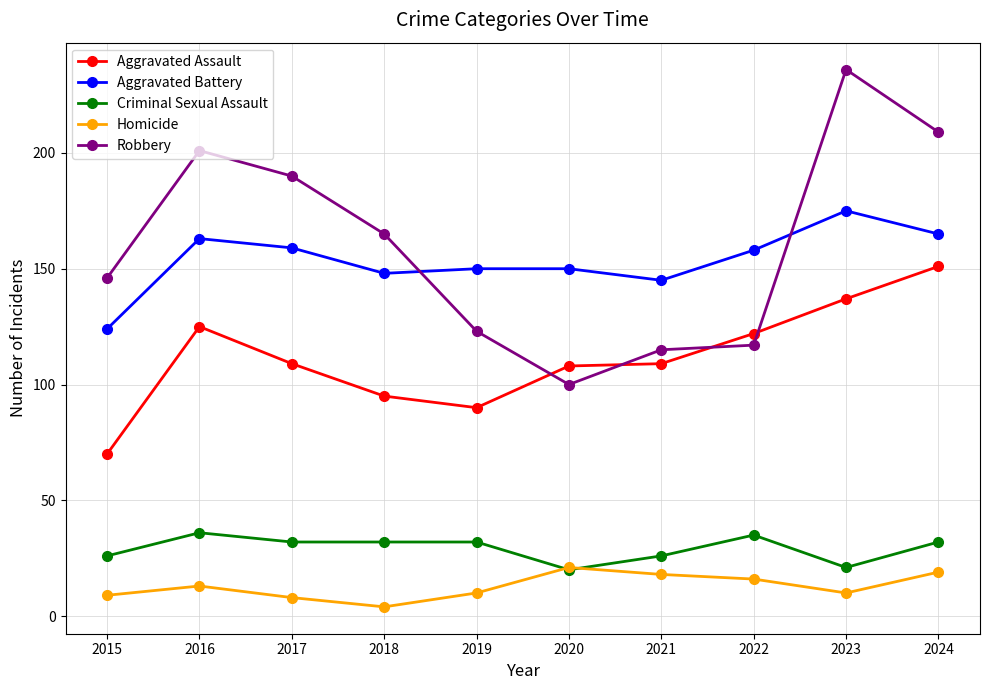

Is the value of Robbery at 2016 greater than the value of Aggravated Assault at 2023?

Yes